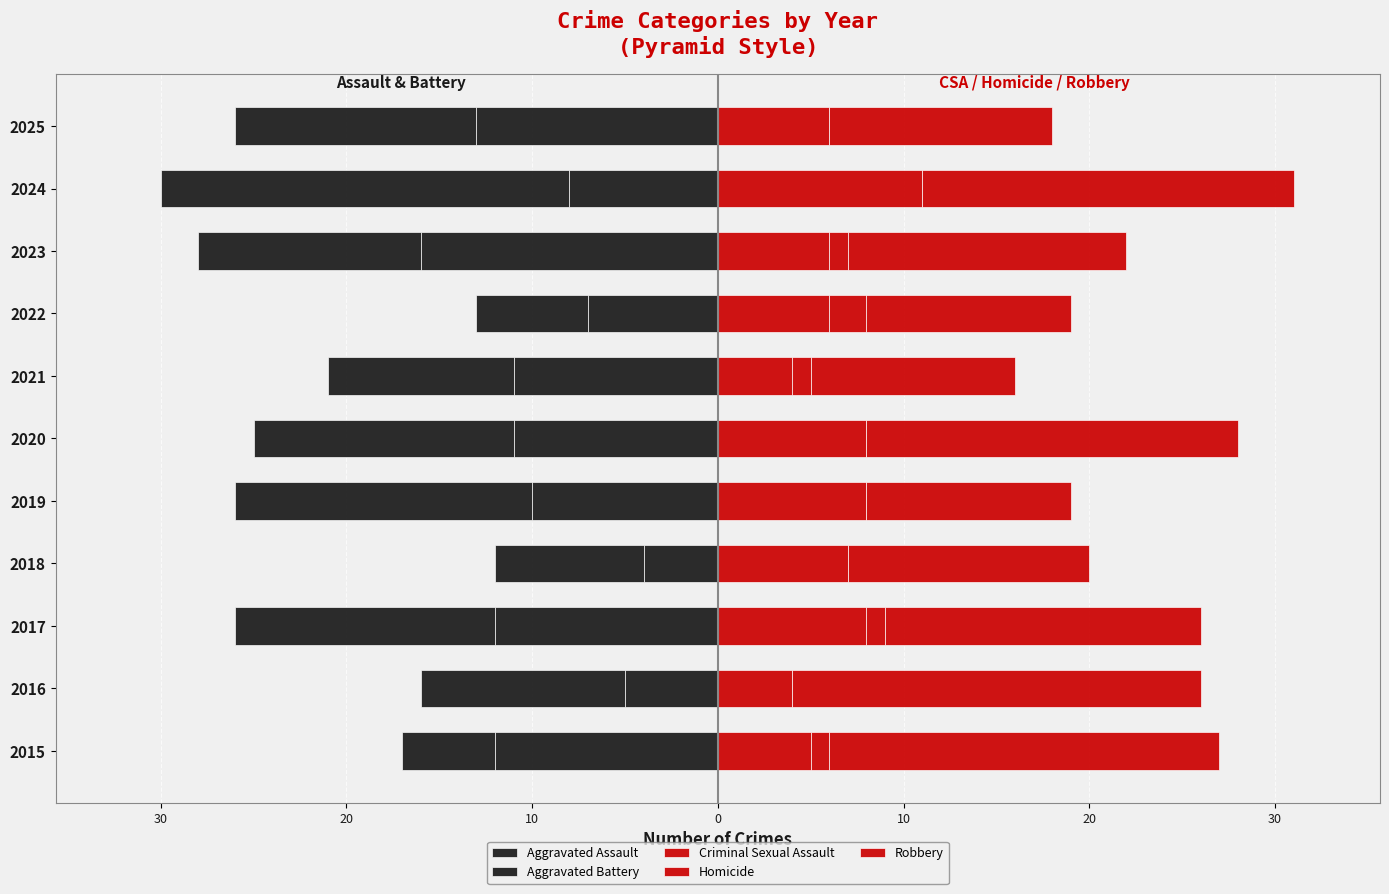

Rank the series at 2018 from lowest to highest value.

Aggravated Battery, Aggravated Assault, Homicide, Criminal Sexual Assault, Robbery